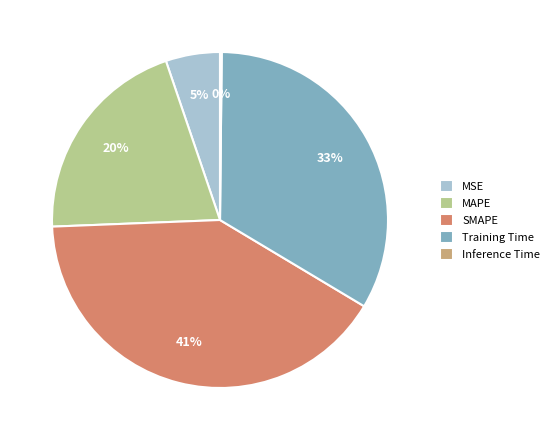

Is it true that SMAPE is 41% of the pie?

True